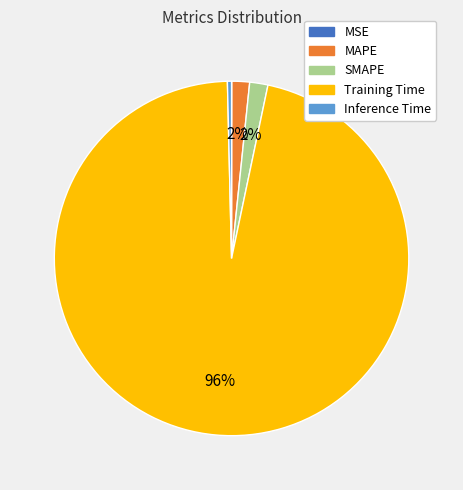

Which category accounts for the majority?

Training Time